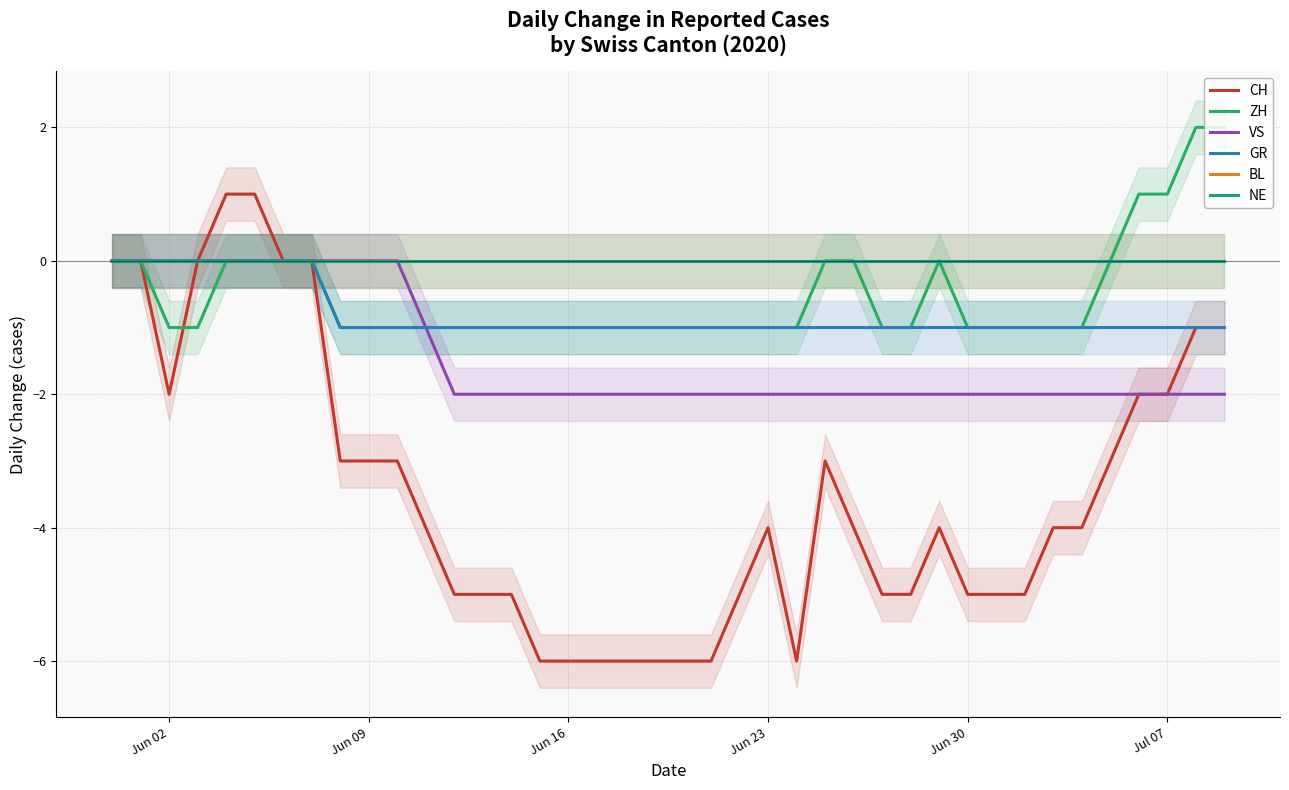

What is the lowest value of the GR series?

-1